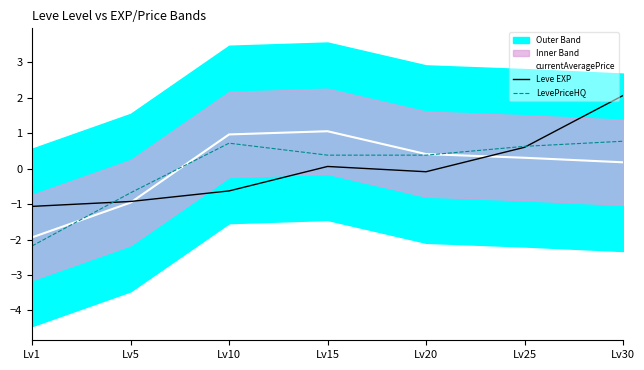

How many lines are shown in the chart?

3